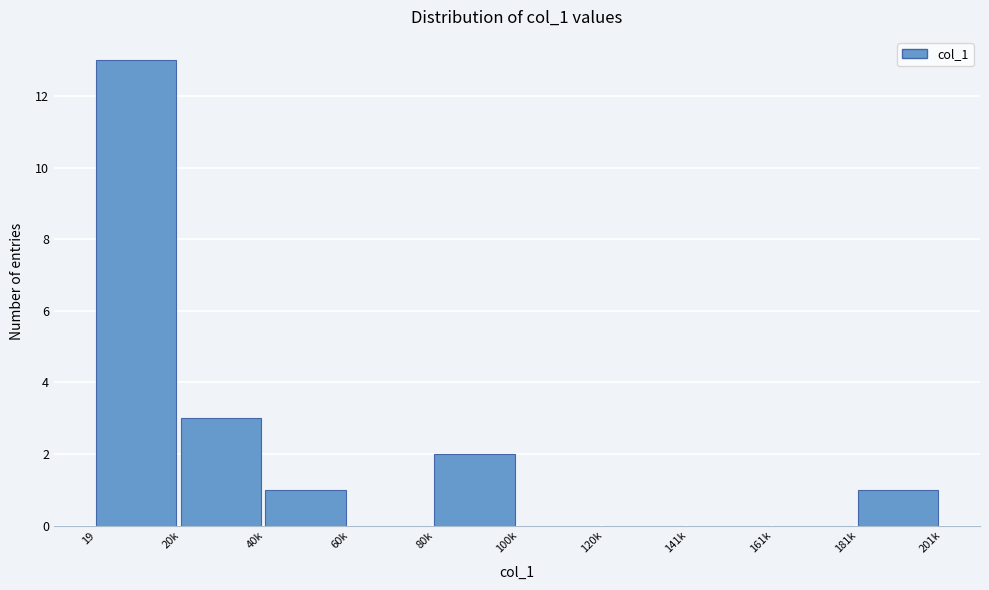

Reading left to right, what are all the values shown in this chart?

19=13	20k=3	40k=1	60k=0	80k=2	100k=0	120k=0	141k=0	161k=0	181k=1